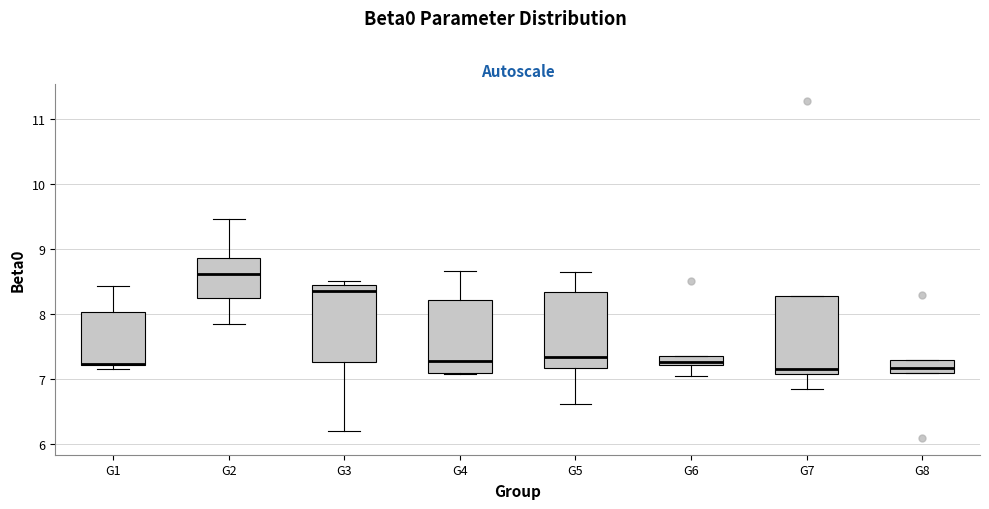

Where is the lower edge of the box for G6 on the y-axis? The values are not printed on the chart, so give them approximately, as read against the axis.

7.2